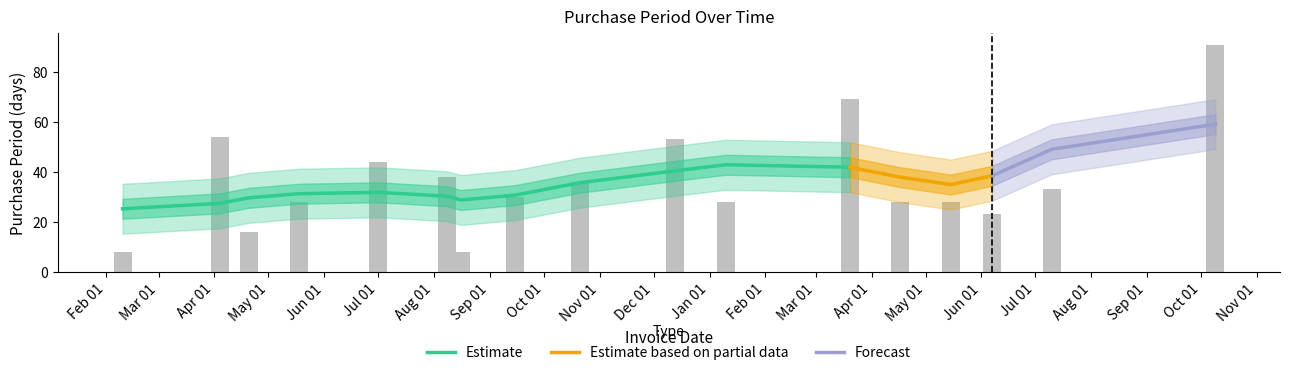

What is the change in value from 2016-07-01 to 2016-09-15?

-14